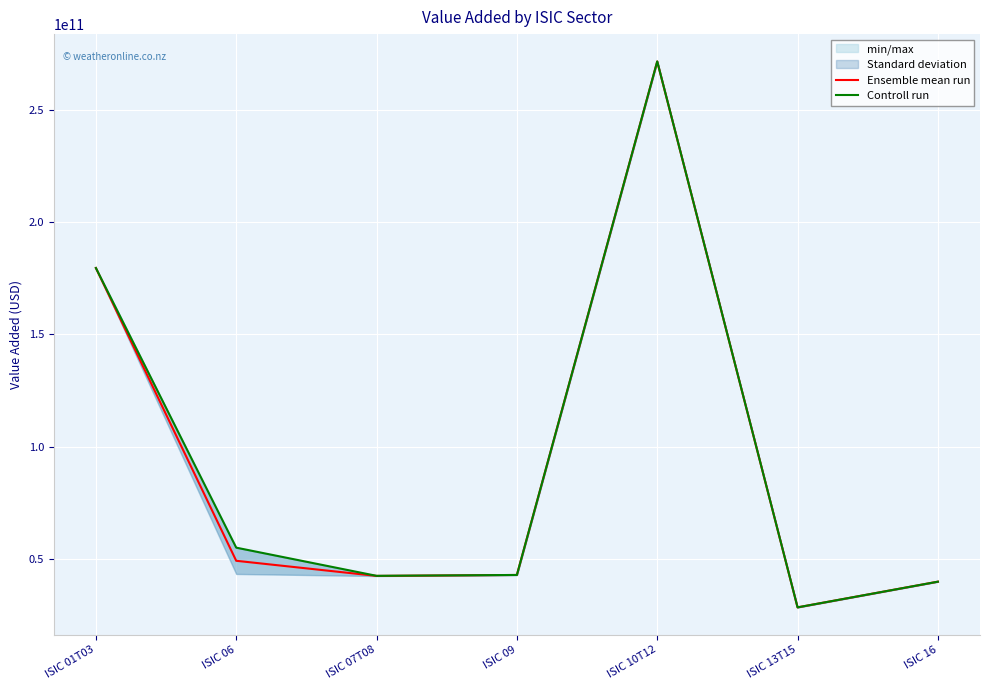

True or false: Controll run has a value of 20030502189.4 at ISIC 09.

False